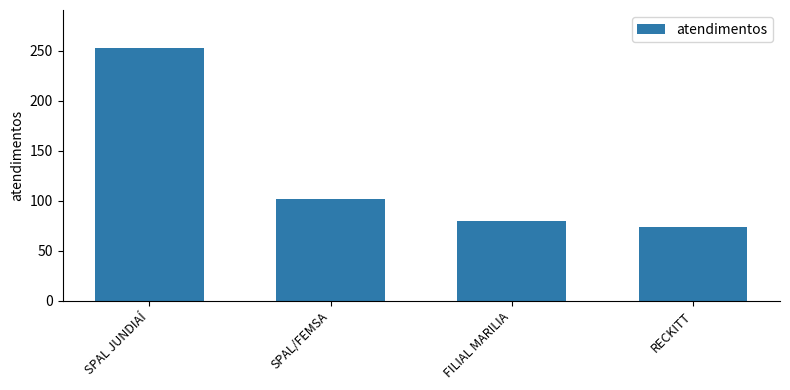

What is the value of the 2nd bar from the left?

102